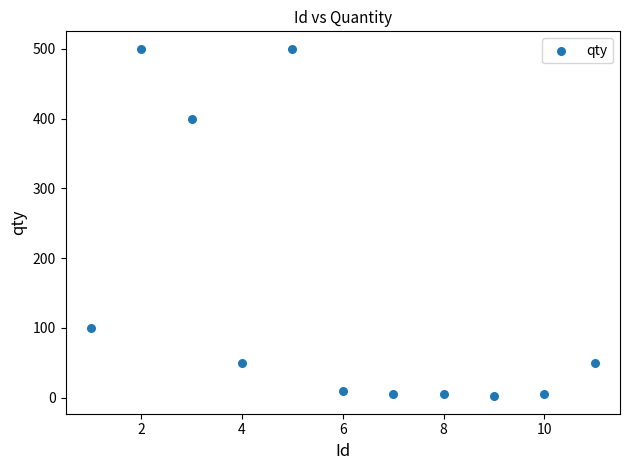

What is the average Y value?

148